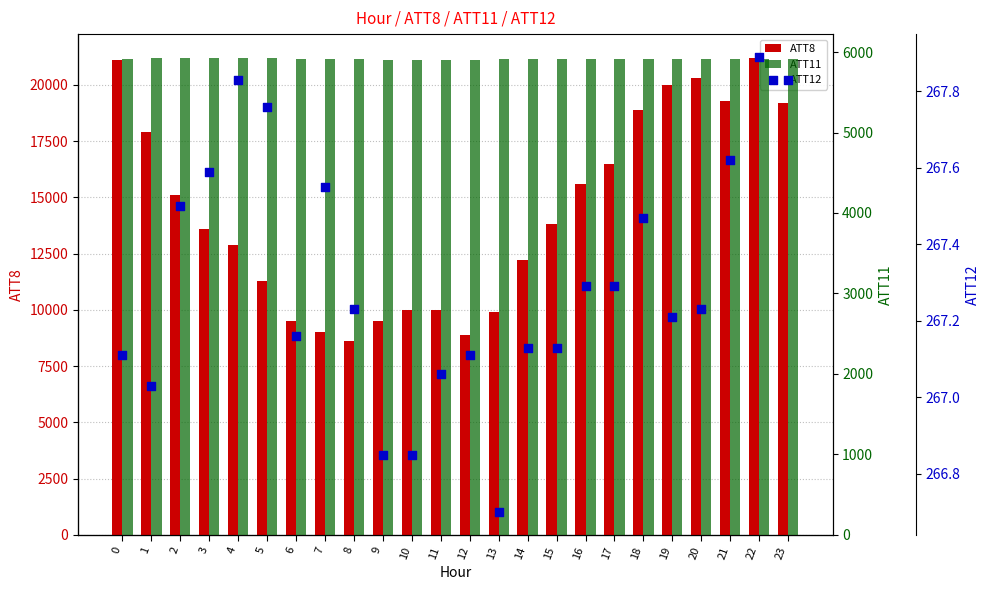

Which series has the largest total across all categories?

ATT8